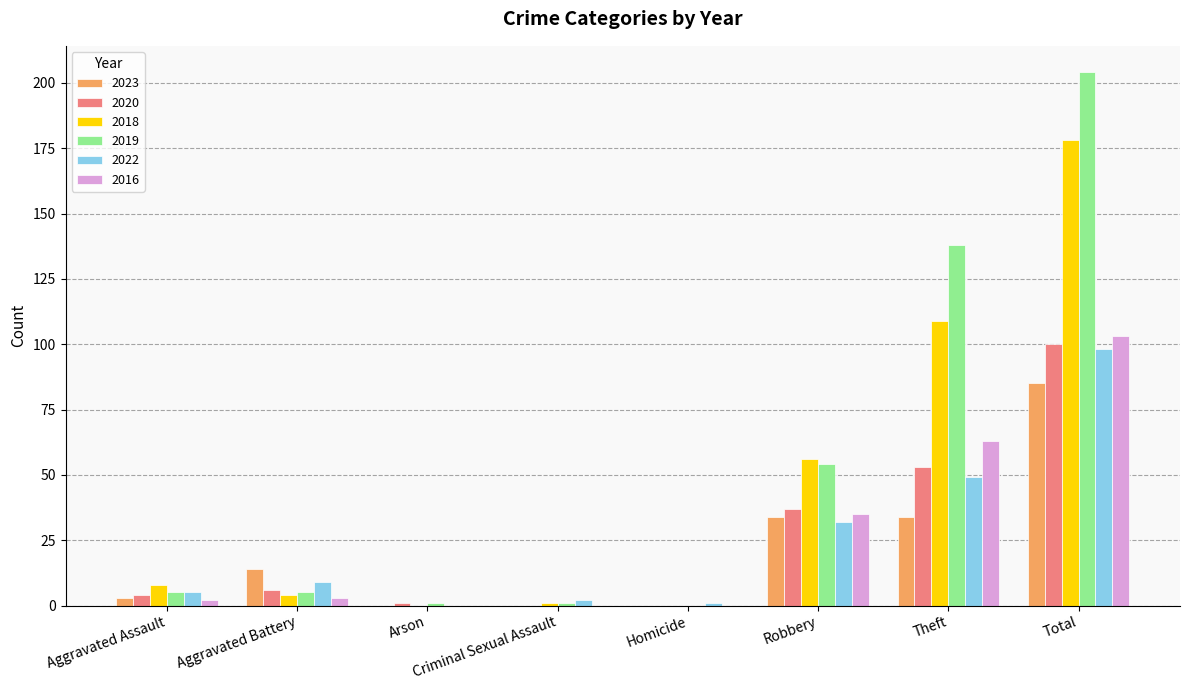

What is the spread (max minus min) of values at Aggravated Battery?

11